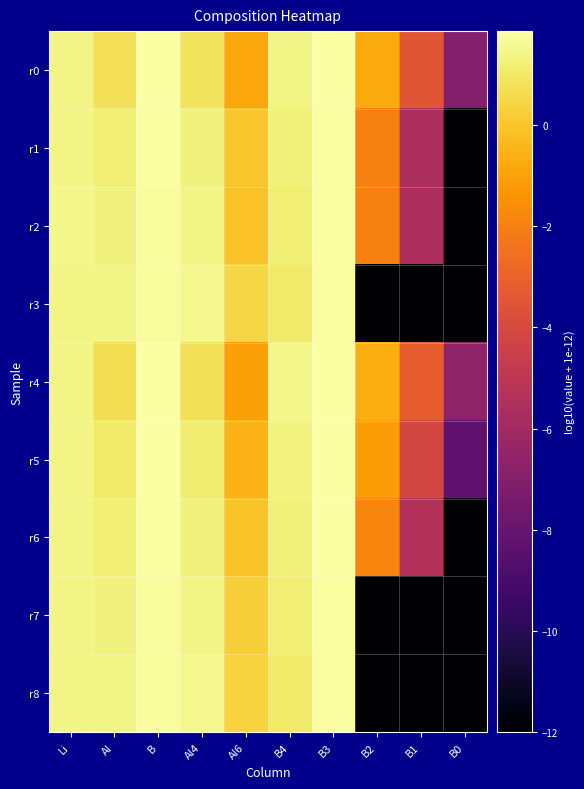

Reading left to right, extract all data points from this chart.

r0: Li=1.4	Al=0.7	B=1.9	Al4=0.8	Al6=-0.9	B4=1.4	B3=1.8	B2=-0.8	B1=-3.5	B0=-7.0
r1: Li=1.4	Al=1.2	B=1.8	Al4=1.3	Al6=-0.0	B4=1.2	B3=1.8	B2=-2.0	B1=-5.6	B0=-12.0
r2: Li=1.4	Al=1.3	B=1.7	Al4=1.4	Al6=-0.1	B4=1.2	B3=1.8	B2=-2.0	B1=-5.7	B0=-12.0
r3: Li=1.4	Al=1.4	B=1.7	Al4=1.5	Al6=0.5	B4=1.0	B3=1.8	B2=-12.0	B1=-12.0	B0=-12.0
r4: Li=1.4	Al=0.7	B=1.8	Al4=0.8	Al6=-1.1	B4=1.4	B3=1.8	B2=-0.7	B1=-3.2	B0=-6.6
r5: Li=1.4	Al=1.0	B=1.8	Al4=1.1	Al6=-0.5	B4=1.3	B3=1.8	B2=-1.2	B1=-4.1	B0=-8.2
r6: Li=1.4	Al=1.2	B=1.8	Al4=1.3	Al6=-0.1	B4=1.2	B3=1.8	B2=-1.9	B1=-5.4	B0=-12.0
r7: Li=1.4	Al=1.3	B=1.7	Al4=1.4	Al6=0.2	B4=1.2	B3=1.8	B2=-12.0	B1=-12.0	B0=-12.0
r8: Li=1.4	Al=1.4	B=1.7	Al4=1.5	Al6=0.4	B4=1.0	B3=1.8	B2=-12.0	B1=-12.0	B0=-12.0